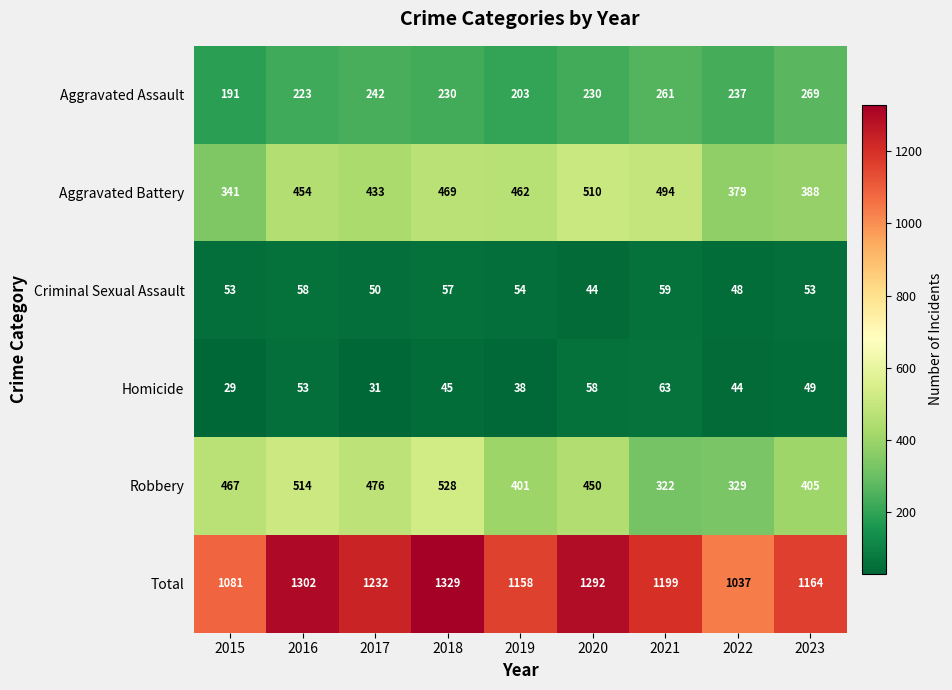

Which series has the widest spread of values?

Total